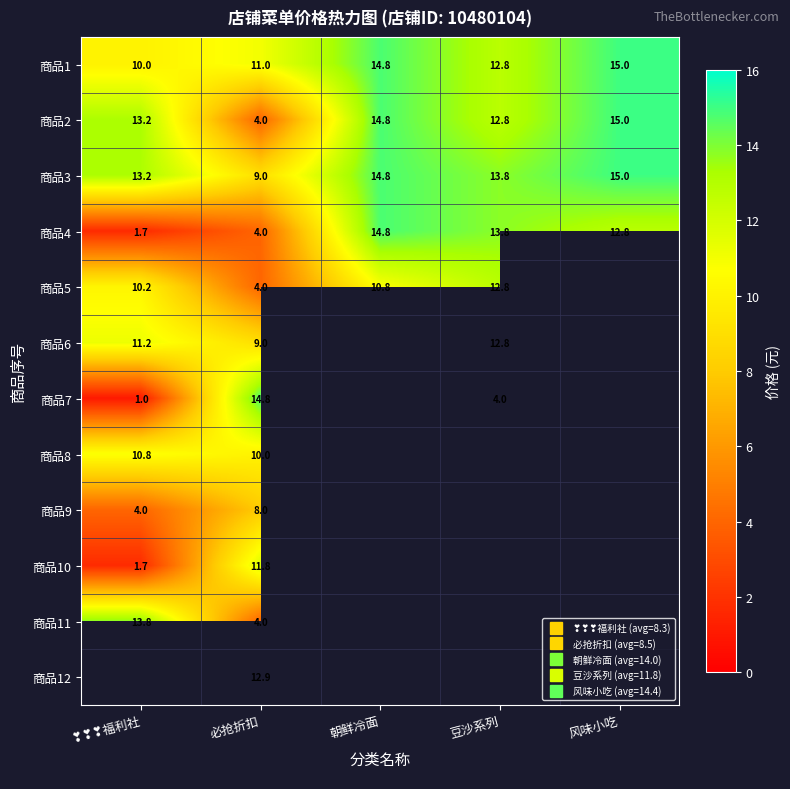

True or false: 商品4 has a value of 12.8 at 风味小吃.

True